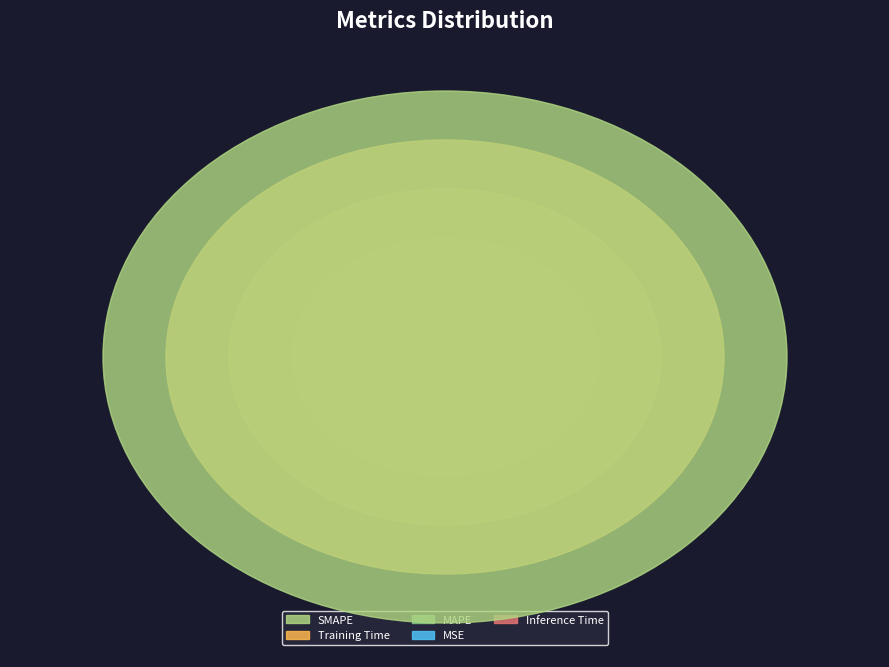

Does MAPE represent more than half of the total?

No